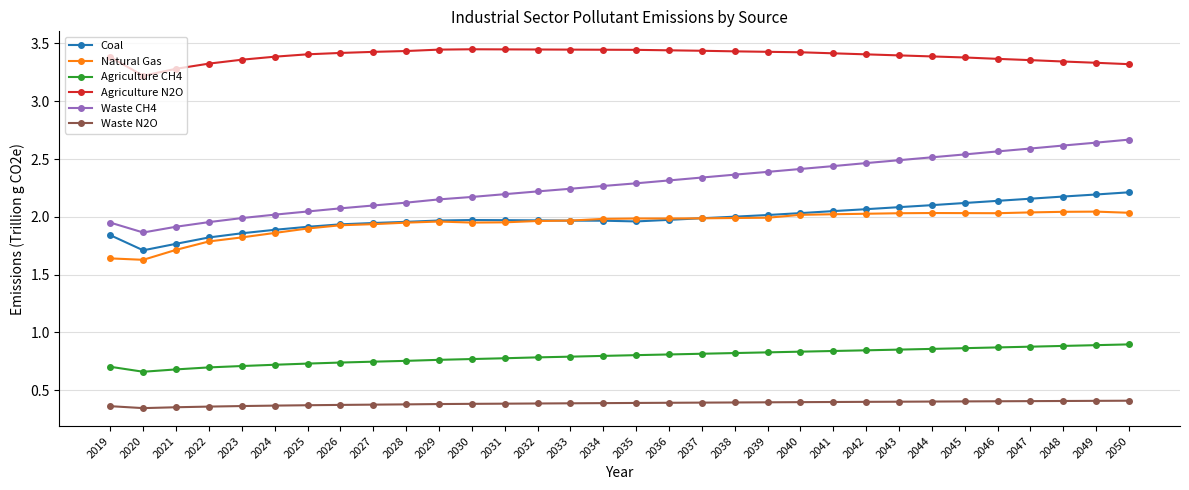

True or false: Waste N2O and Coal intersect in this chart.

False